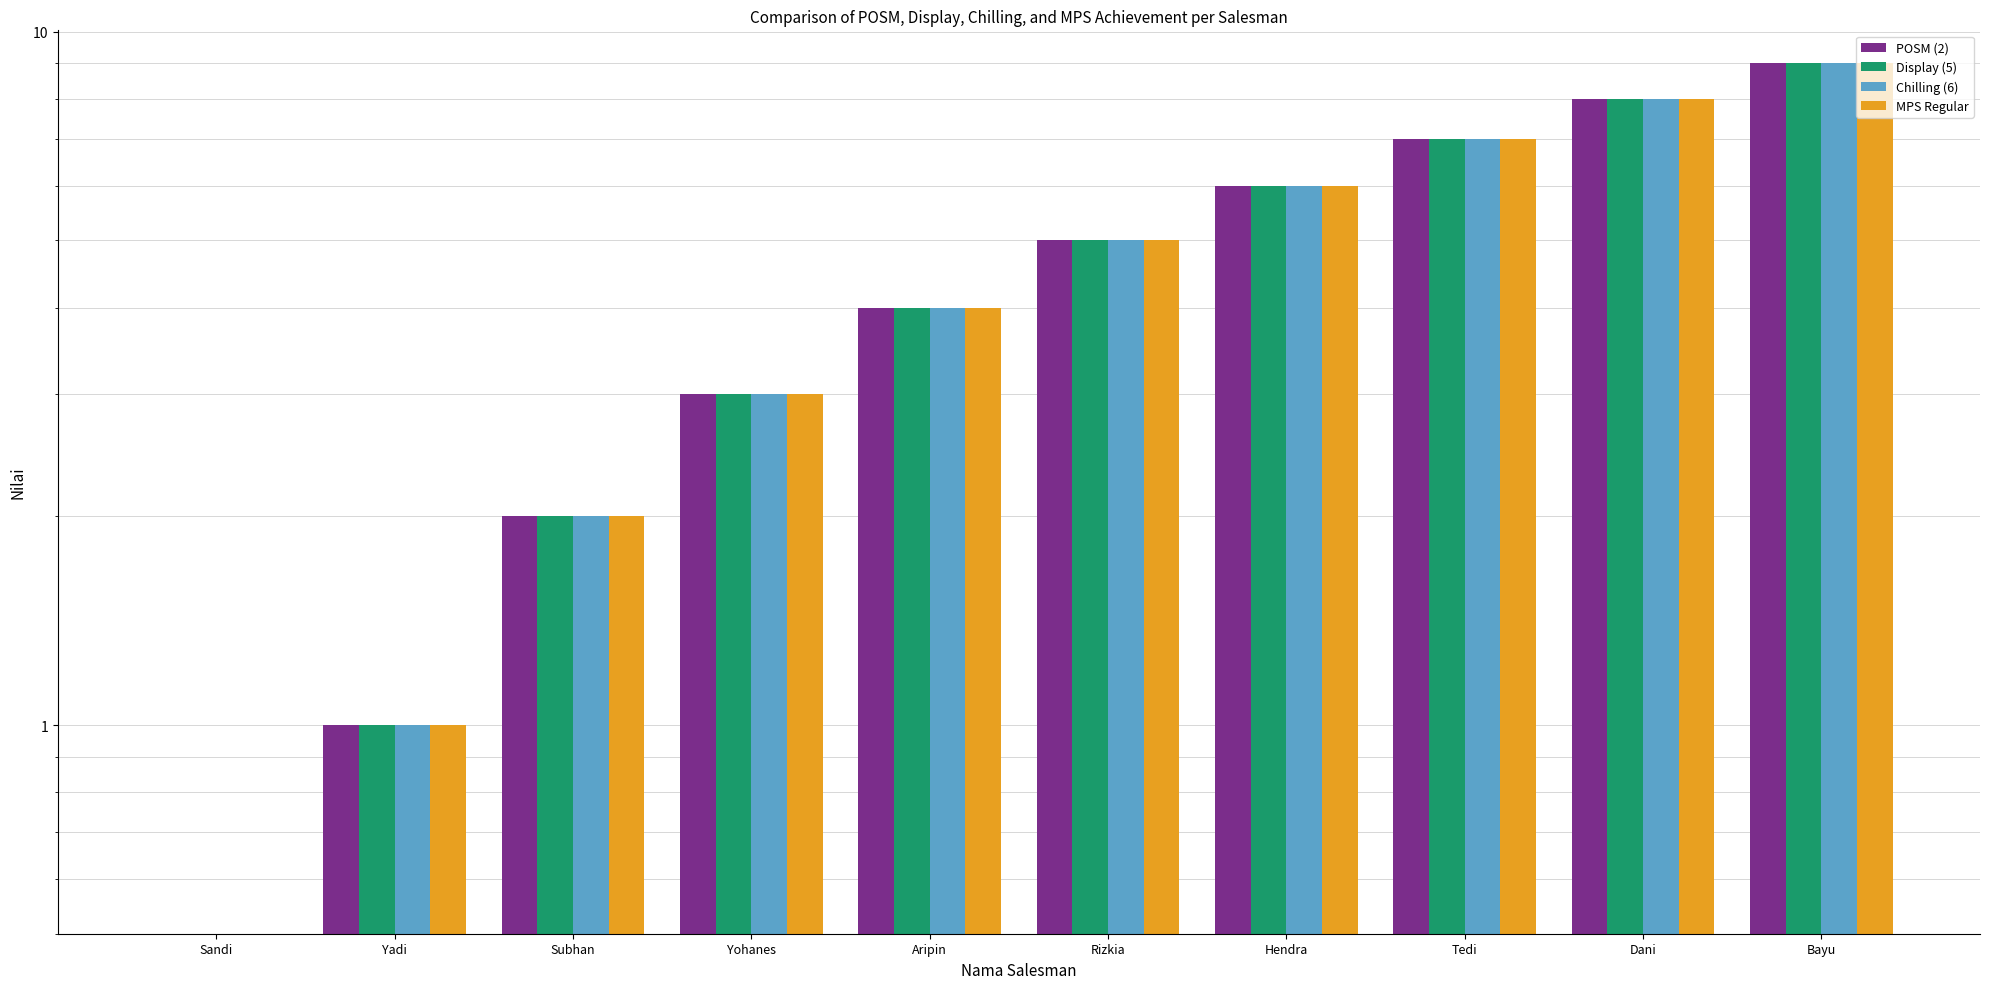

At which label does MPS Regular reach its peak?

Bayu